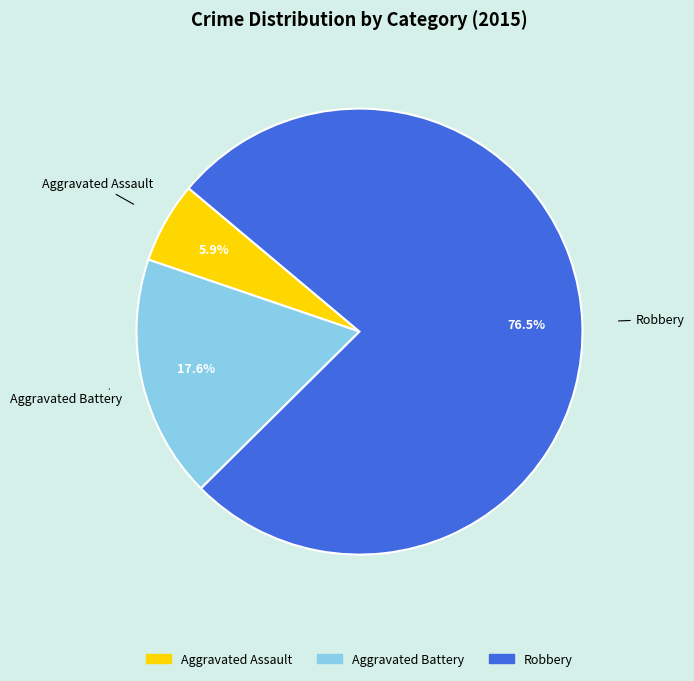

How many slices are in this pie chart?

3